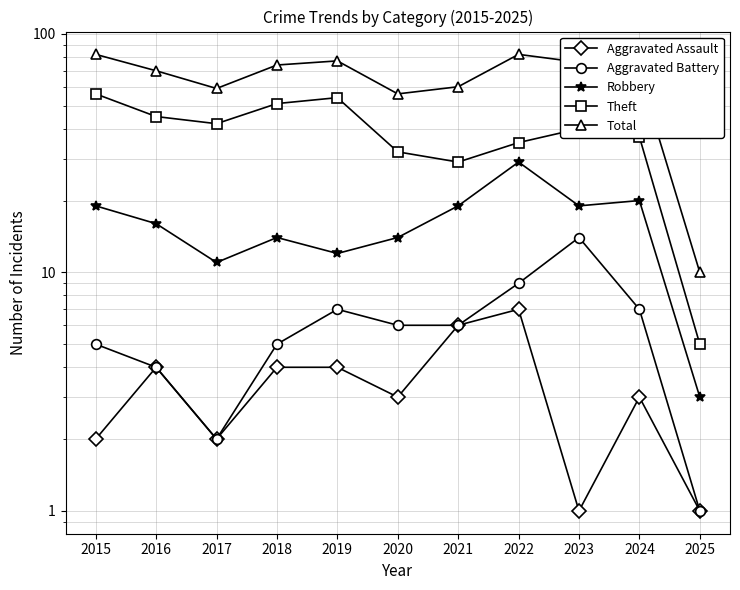

The Robbery series shows 19 at 2021. True or false?

True